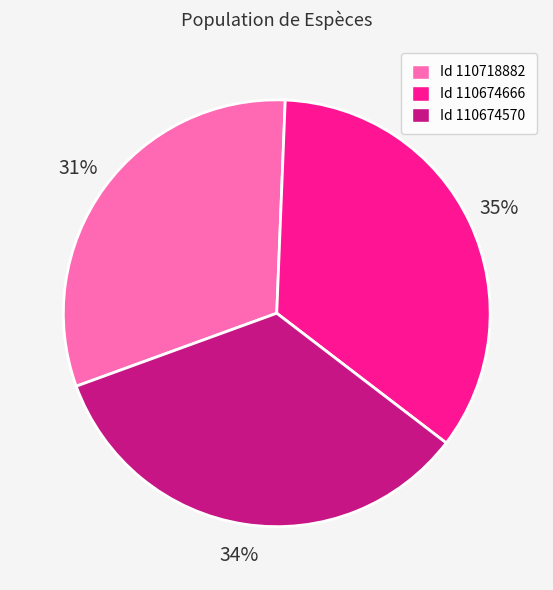

Does any single category account for the majority?

No